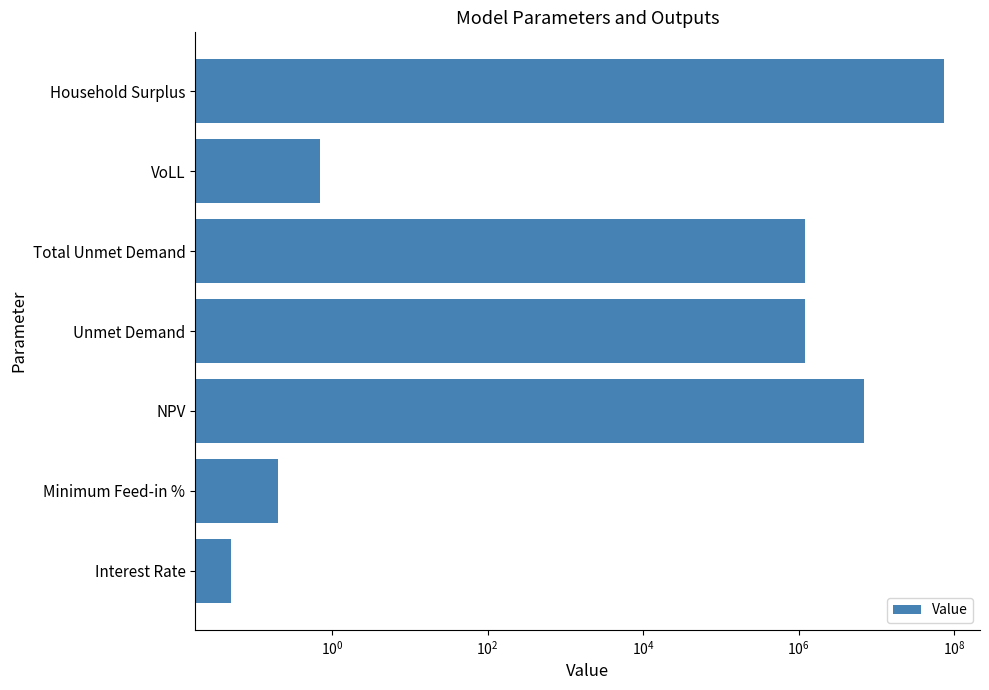

Does the chart contain stacked bars?

No